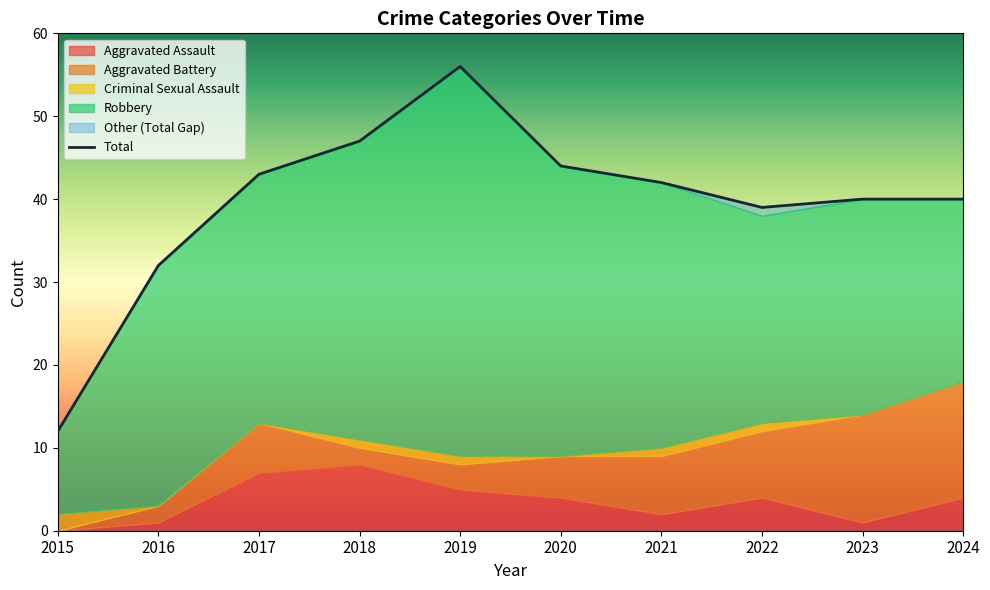

Which series changed the most between 2016 and 2017?

Total